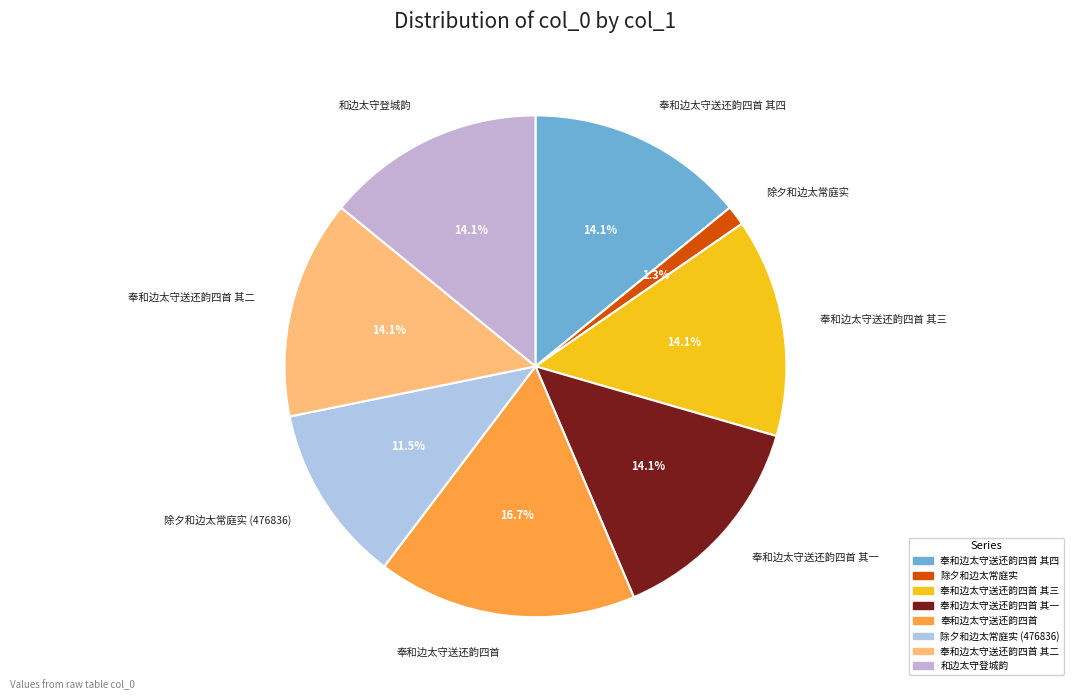

True or false: 奉和边太守送还韵四首 其一 accounts for 14% of the total.

True